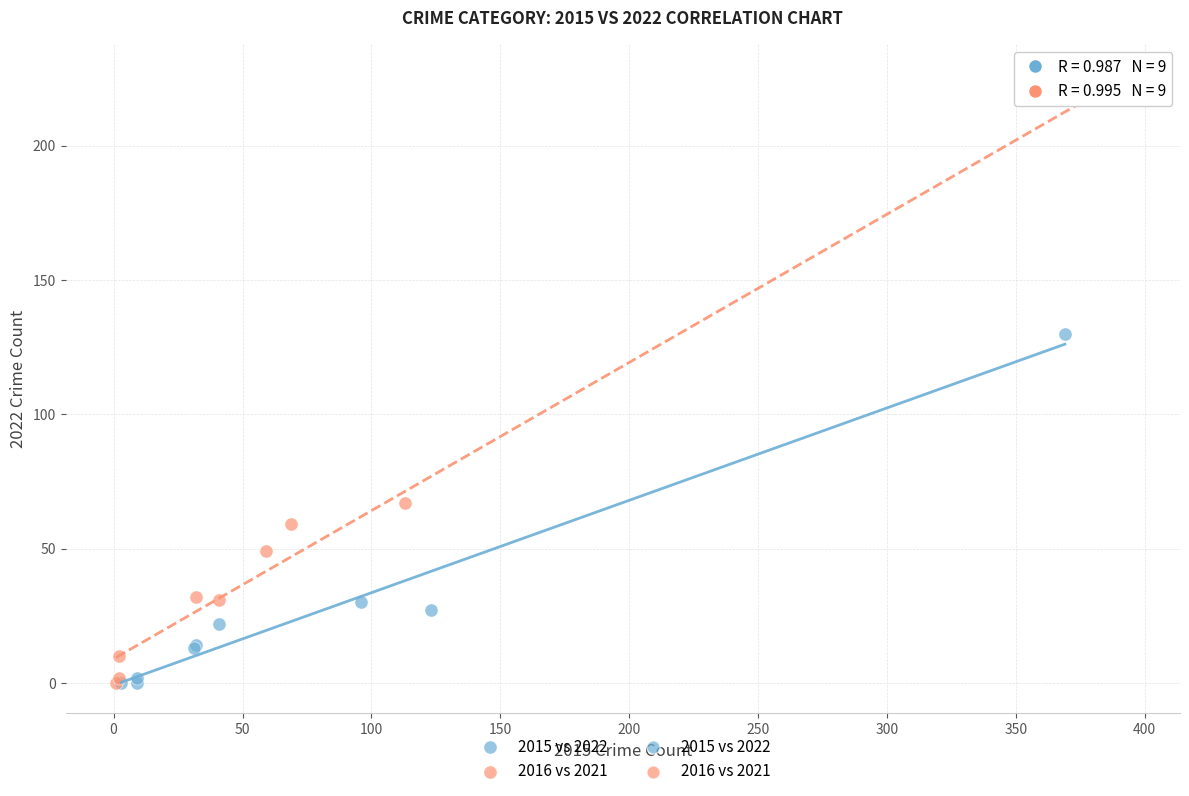

Which series contains the highest Y value?

2016 vs 2021